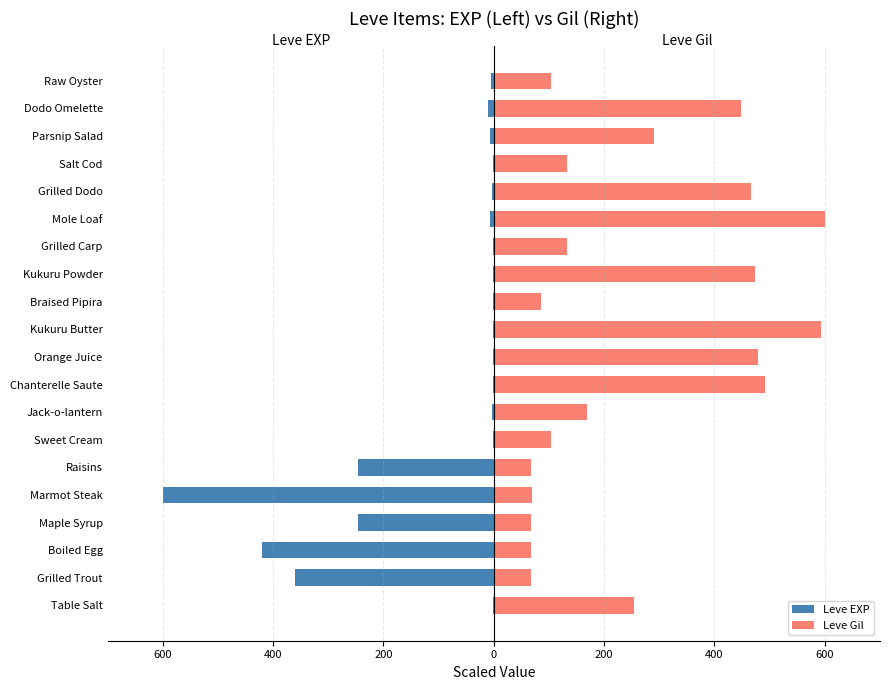

How many series are shown in this chart?

2